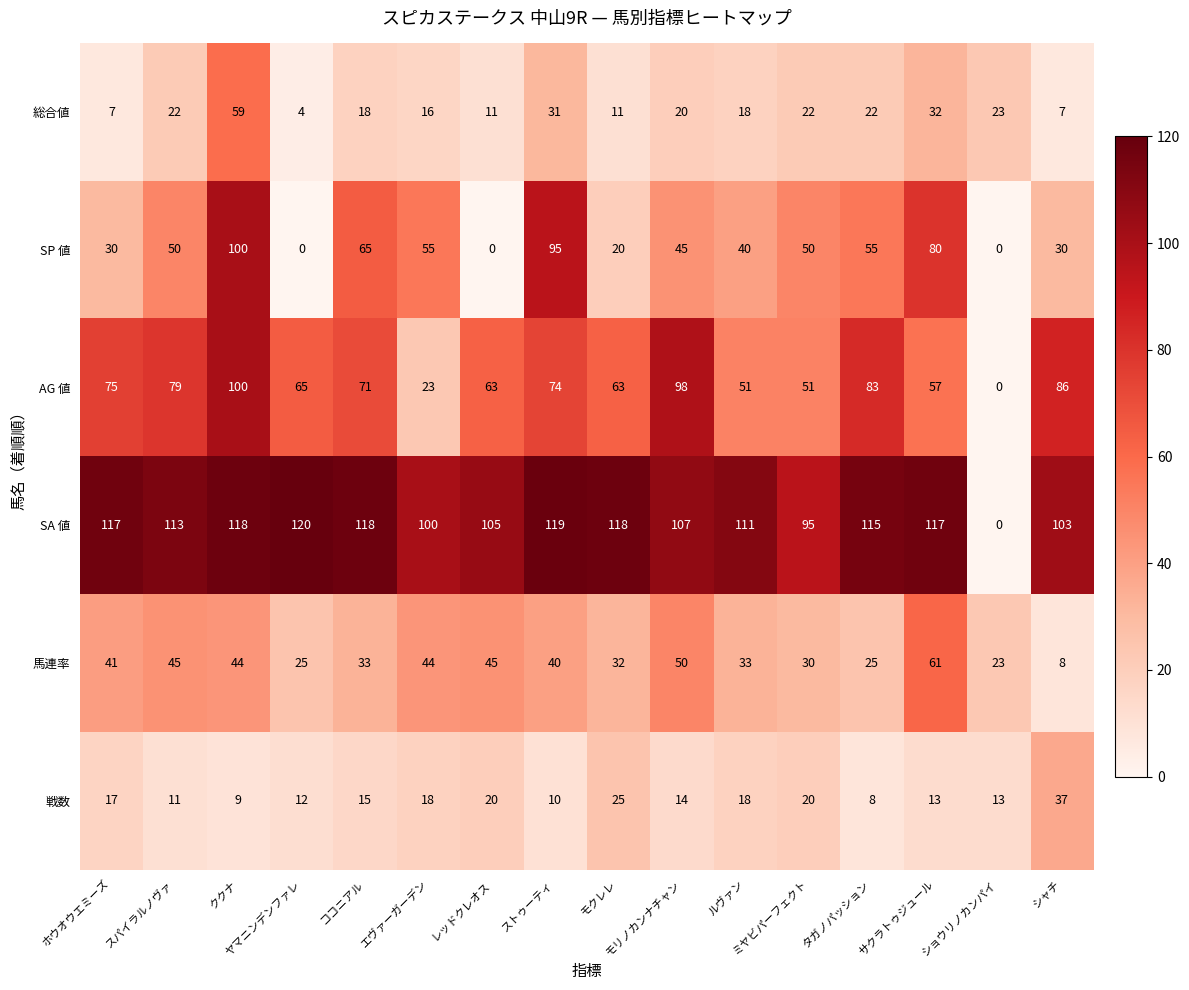

Which category has the highest value across all series?

ヤマニンデンファレ